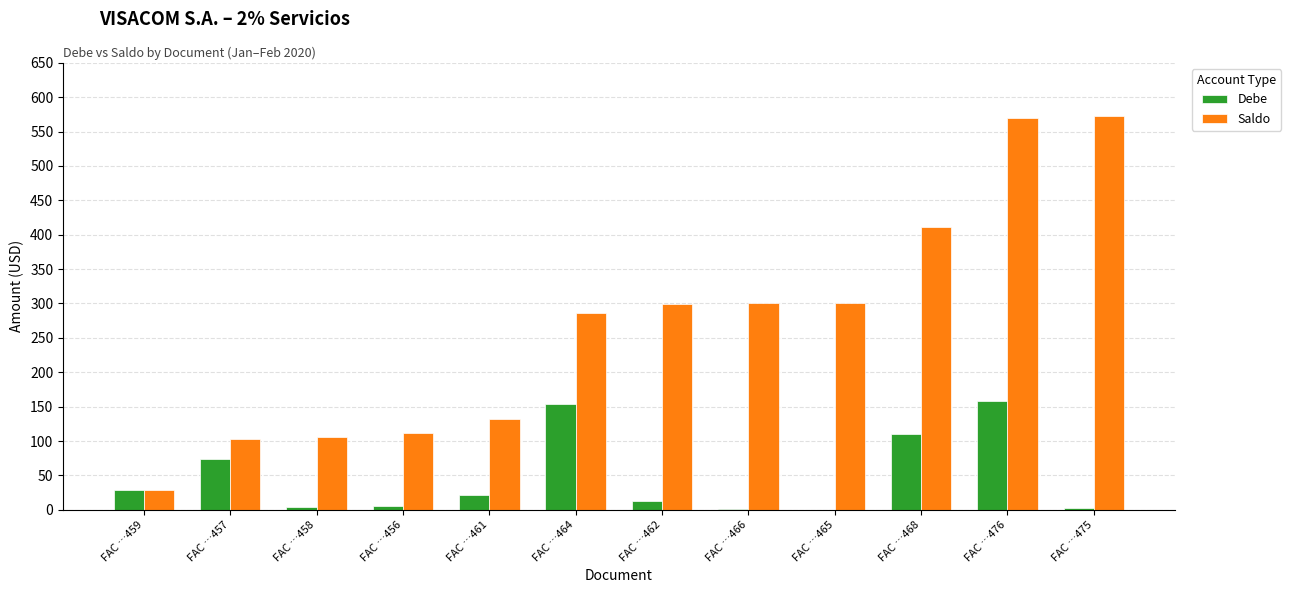

What is the greatest value displayed?

573.2